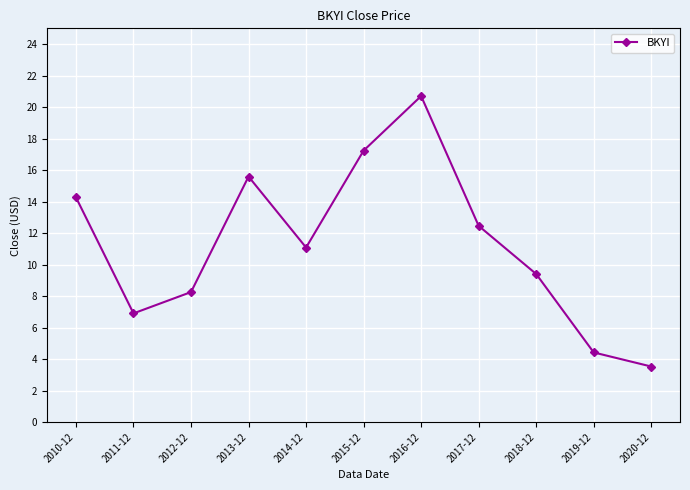

How many interior local peaks (higher than both neighbors) does the data have?

2